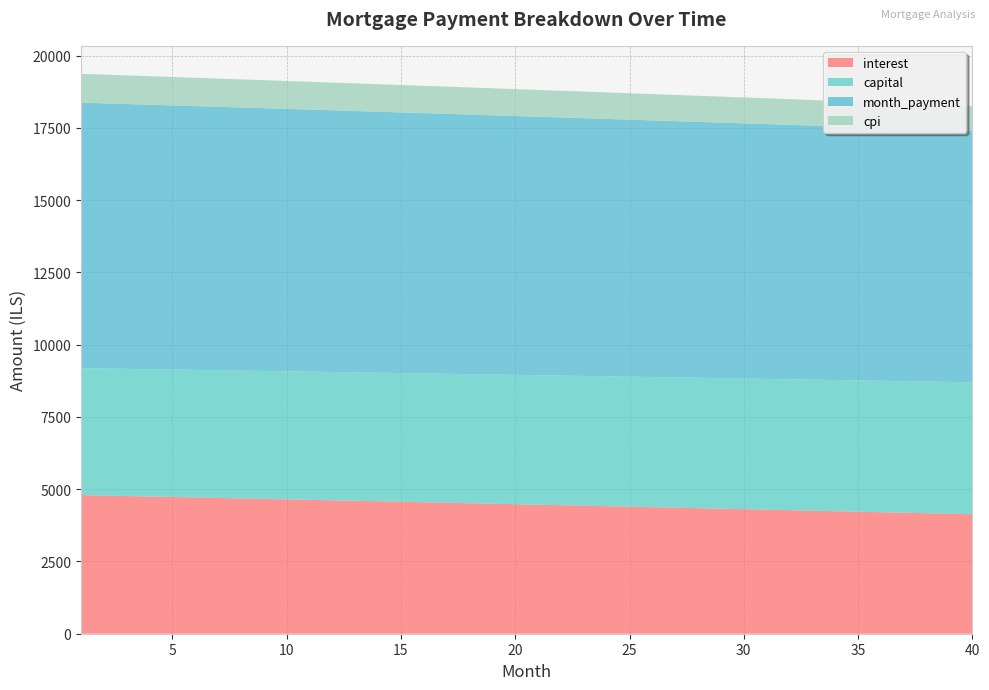

Reading left to right, what are all the values shown in this chart?

interest: 4796.5	4780.2	4763.9	4747.6	4731.2	4714.8	4698.3	4681.8	4665.3	4648.8	4632.2	4615.5	4598.8	4582.1	4565.4	4548.6	4531.8	4514.9	4498.0	4481.0	4464.1	4447.0	4430.0	4412.9	4395.8	4378.6	4361.4	4344.1	4326.8	4309.5	4292.1	4274.7	4257.3	4239.8	4222.3	4204.7	4187.1	4169.5	4151.8	4134.1
capital: 4390.4	4394.7	4399.1	4403.5	4407.9	4412.3	4416.8	4421.2	4425.6	4430.0	4434.5	4438.9	4443.3	4447.8	4452.2	4456.7	4461.1	4465.6	4470.1	4474.5	4479.0	4483.5	4488.0	4492.4	4496.9	4501.4	4505.9	4510.4	4515.0	4519.5	4524.0	4528.5	4533.0	4537.6	4542.1	4546.7	4551.2	4555.8	4560.3	4564.9
month_payment: 9186.8	9174.9	9163.0	9151.1	9139.1	9127.1	9115.1	9103.0	9090.9	9078.8	9066.6	9054.4	9042.2	9029.9	9017.6	9005.3	8992.9	8980.5	8968.0	8955.6	8943.1	8930.5	8917.9	8905.3	8892.7	8880.0	8867.3	8854.6	8841.8	8829.0	8816.1	8803.2	8790.3	8777.4	8764.4	8751.4	8738.3	8725.2	8712.1	8698.9
cpi: 996.6	993.2	989.8	986.4	983.0	979.5	976.1	972.7	969.2	965.7	962.3	958.8	955.3	951.8	948.3	944.8	941.3	937.8	934.2	930.7	927.2	923.6	920.0	916.5	912.9	909.3	905.7	902.1	898.5	894.9	891.2	887.6	883.9	880.3	876.6	873.0	869.3	865.6	861.9	858.2